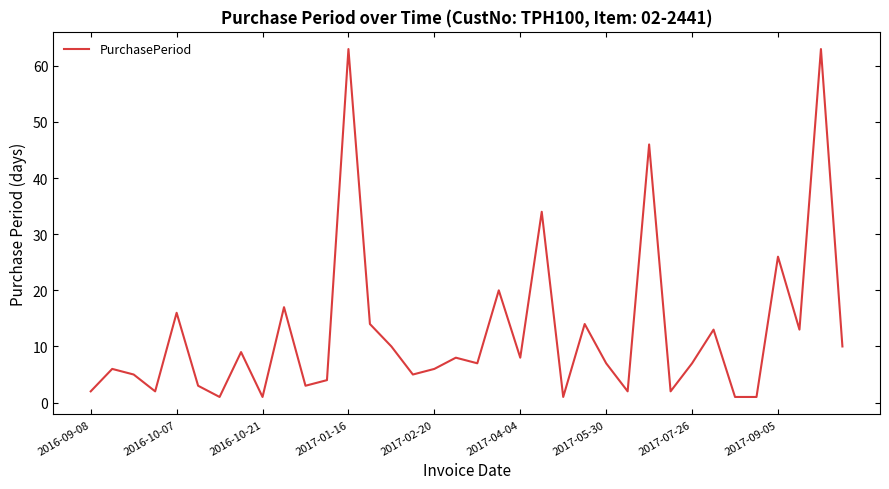

What is the maximum value shown in the chart?

63